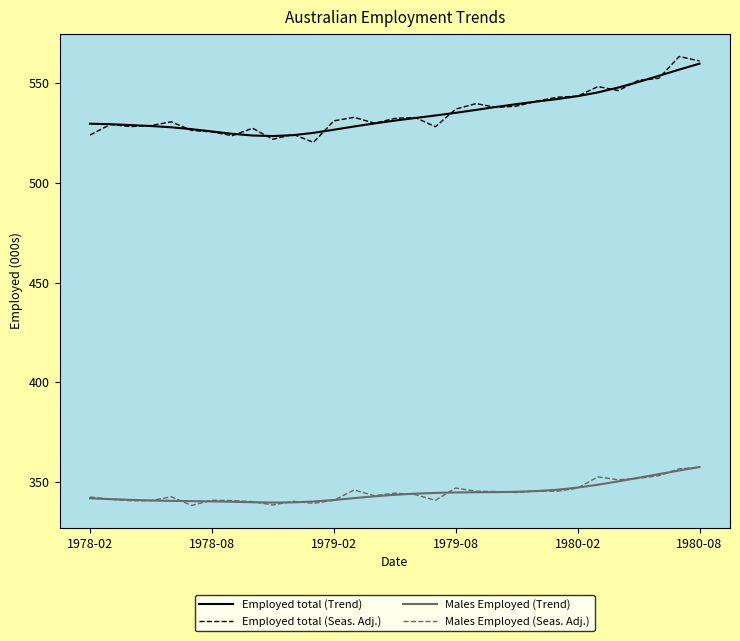

Which series has the widest spread of values?

Employed total (Seas. Adj.)